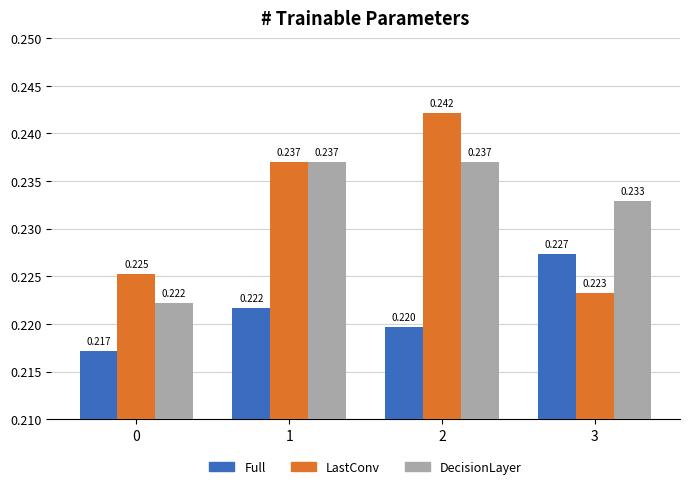

Rank the series at 2 from highest to lowest value.

LastConv, DecisionLayer, Full